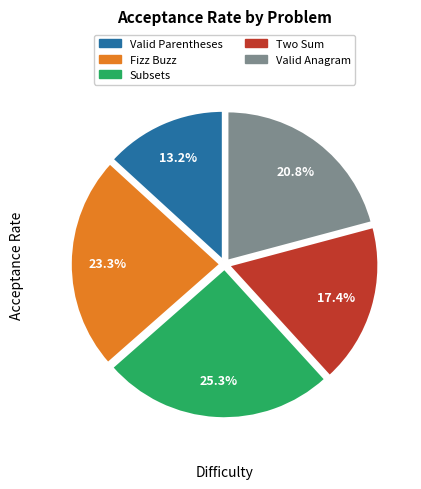

Count the number of slices in the pie.

5